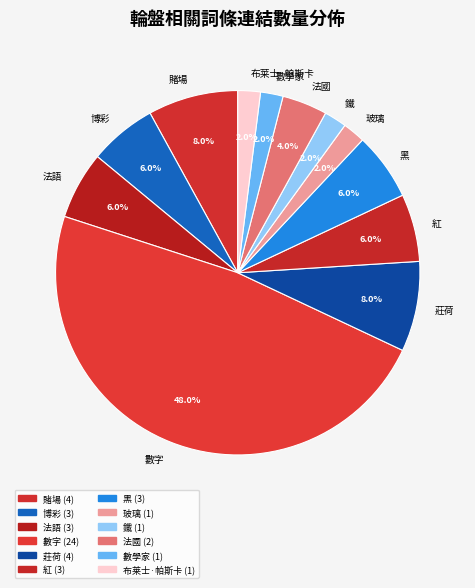

How much of the chart is everything except 莊荷?

92.0%